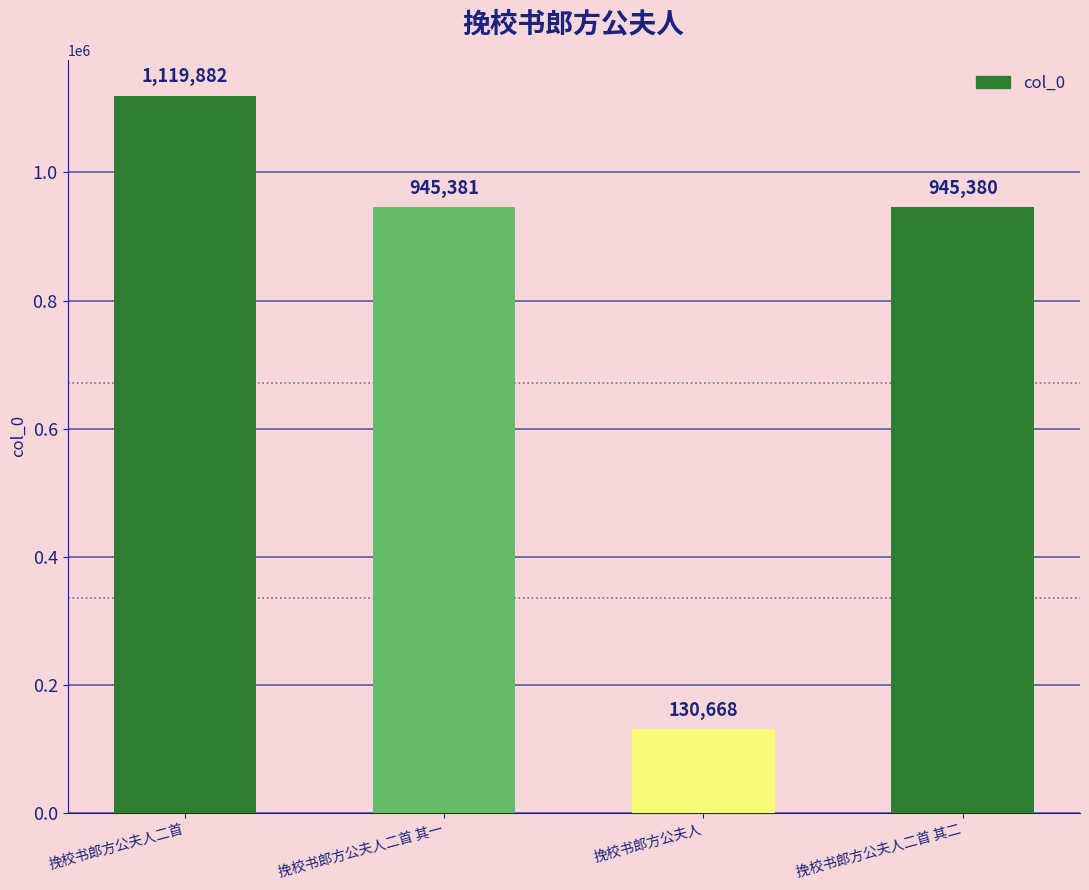

True or false: the data shows 1698650 at 挽校书郎方公夫人二首 其二.

False